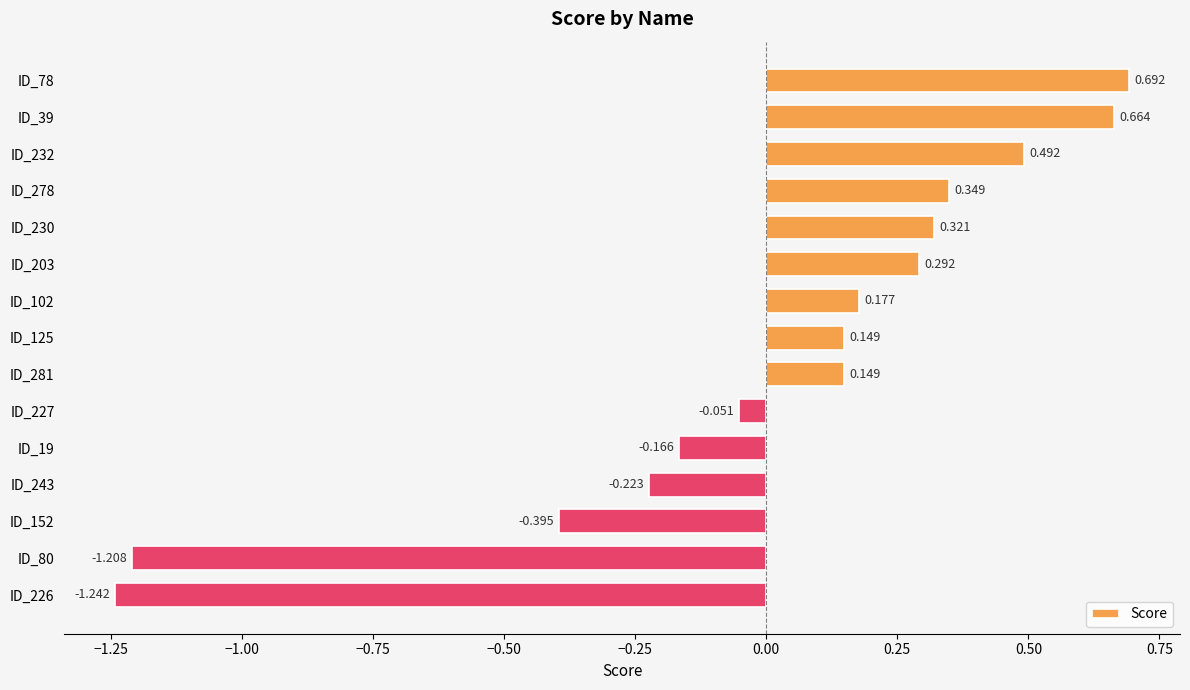

Count the number of data series in this chart.

1